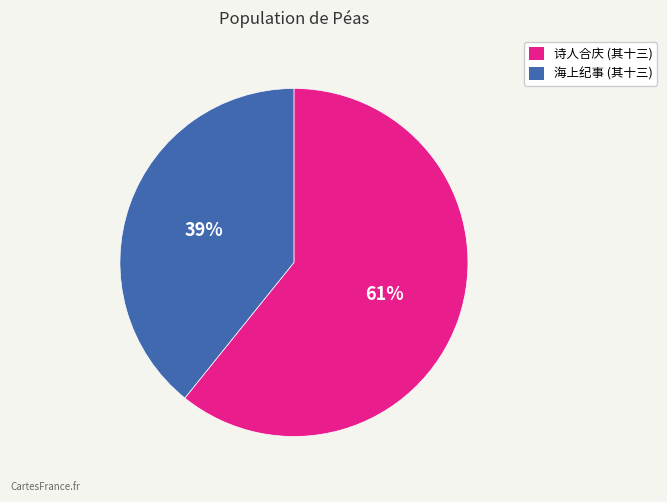

Is there a majority slice in this chart?

Yes